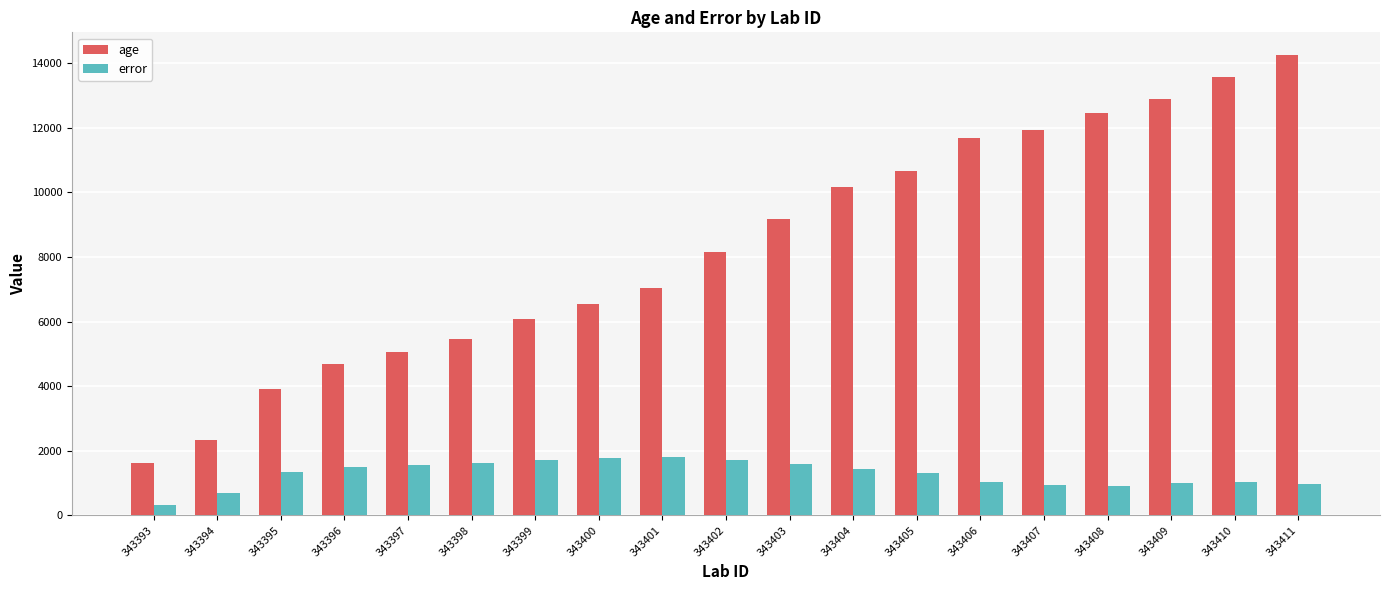

What is the maximum value for error?

1808.0